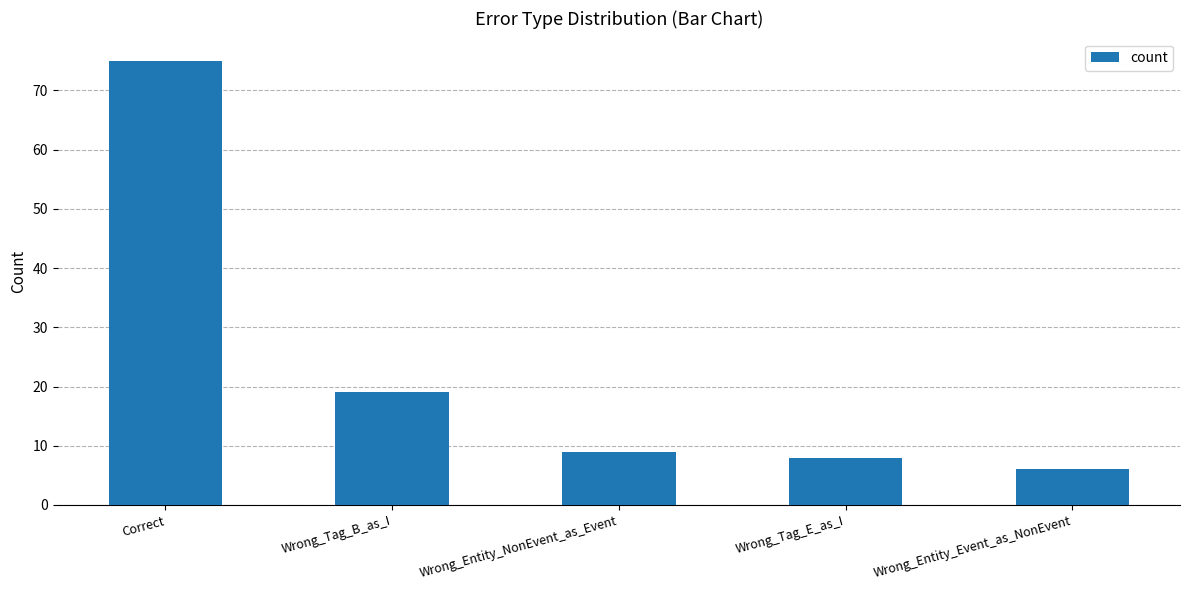

Reading left to right, list all the values displayed in this chart.

Correct=75	Wrong_Tag_B_as_I=19	Wrong_Entity_NonEvent_as_Event=9	Wrong_Tag_E_as_I=8	Wrong_Entity_Event_as_NonEvent=6